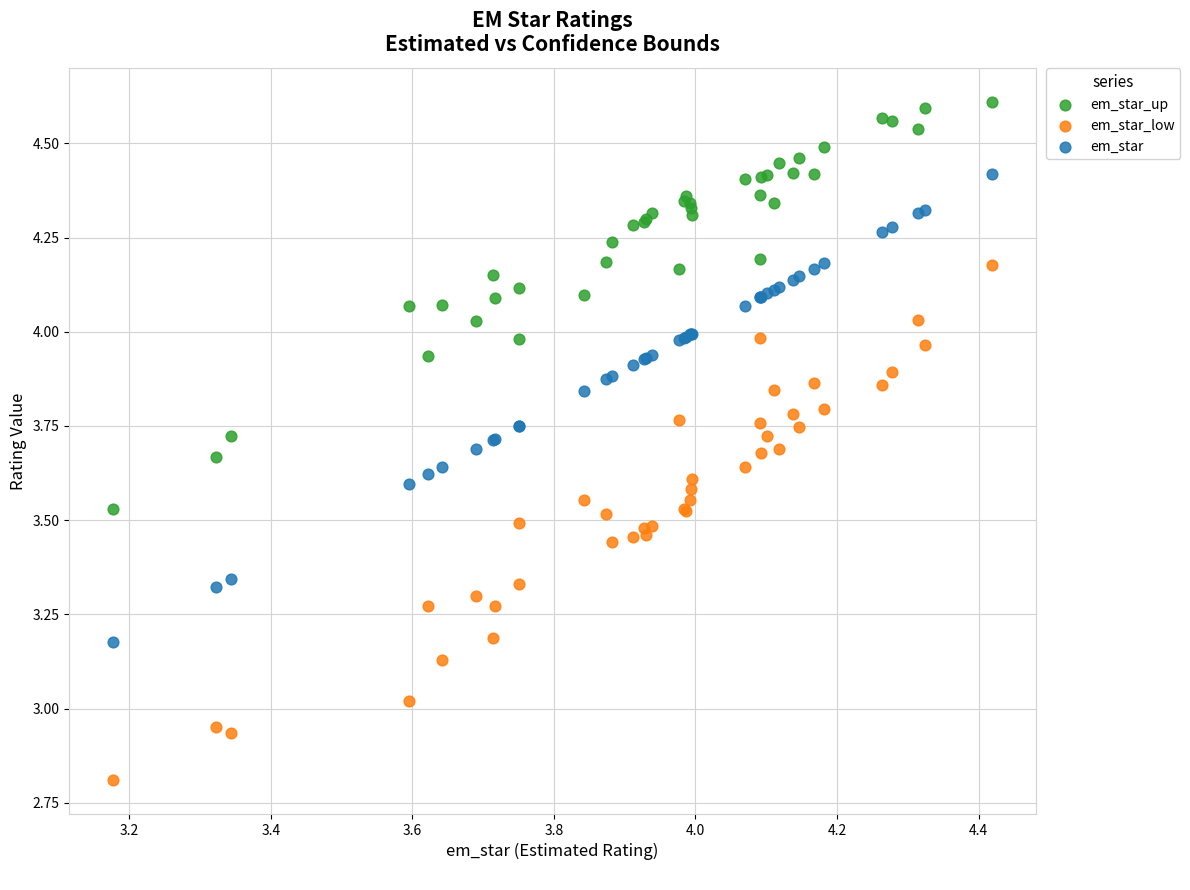

Which series contains the lowest Y value?

em_star_low